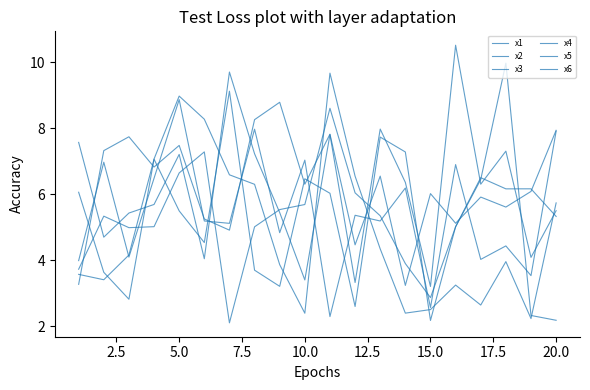

How many lines are shown in the chart?

6